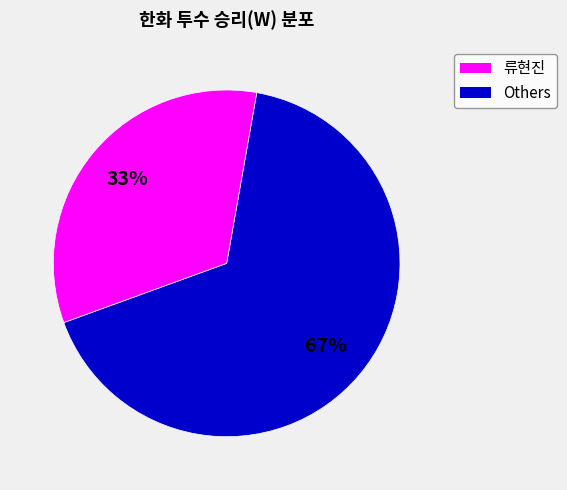

Does any single category account for the majority?

Yes